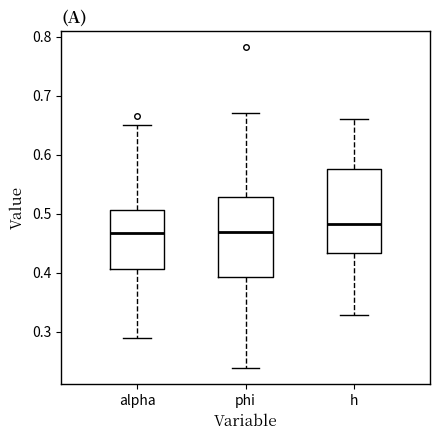

Reading left to right, read every box against the y-axis: the position of its median line, the range the box covers, and the ends of its whiskers. The values are not printed on the chart, so give them approximately, as read against the axis.

alpha: median 0.47, box 0.41 to 0.51, whiskers 0.29 to 0.65
phi: median 0.47, box 0.39 to 0.53, whiskers 0.24 to 0.67
h: median 0.48, box 0.43 to 0.58, whiskers 0.33 to 0.66